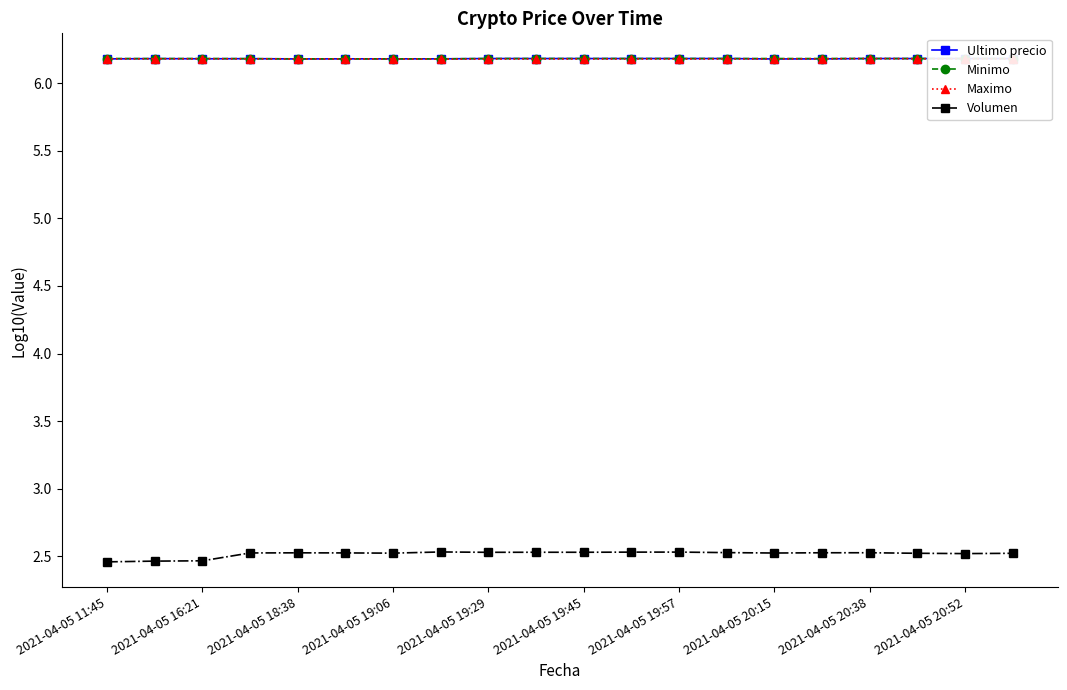

True or false: Volumen and Maximo intersect in this chart.

False